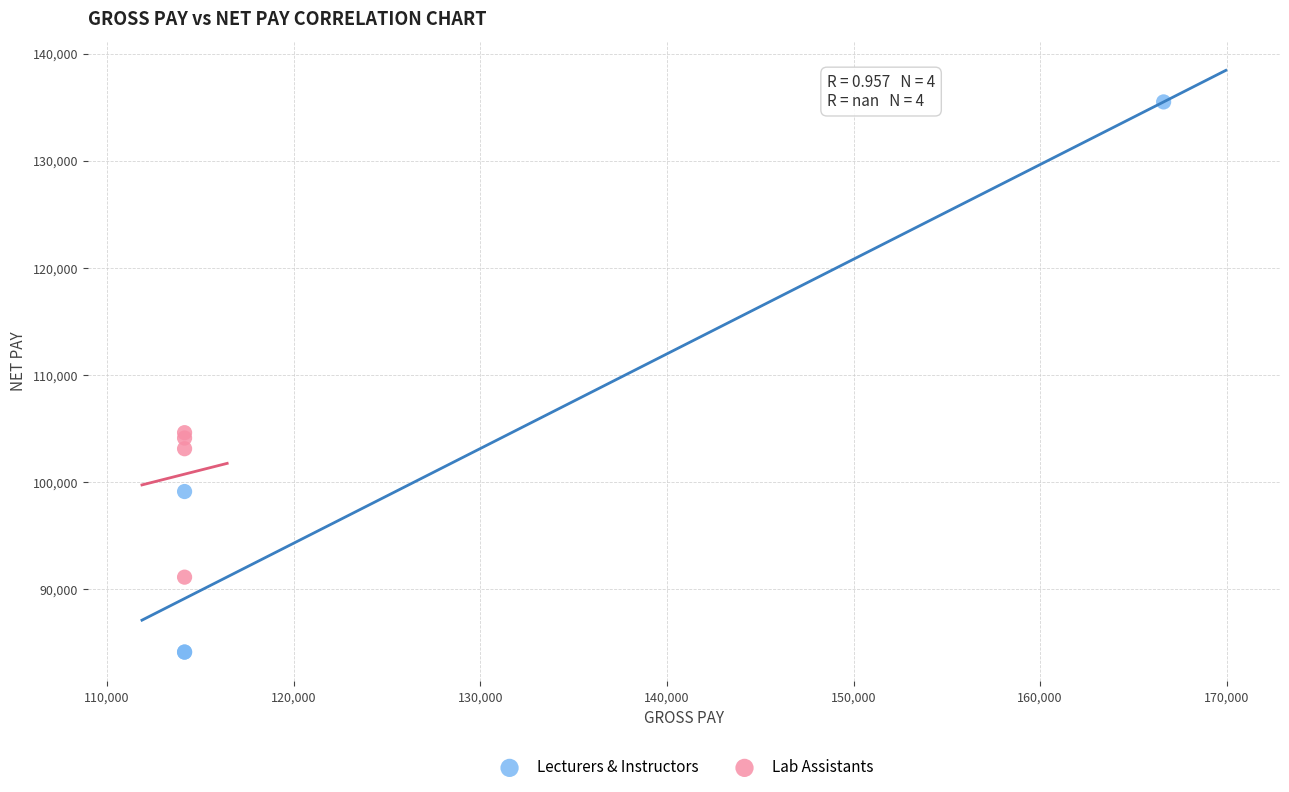

Which series contains the highest Y value?

Lecturers & Instructors